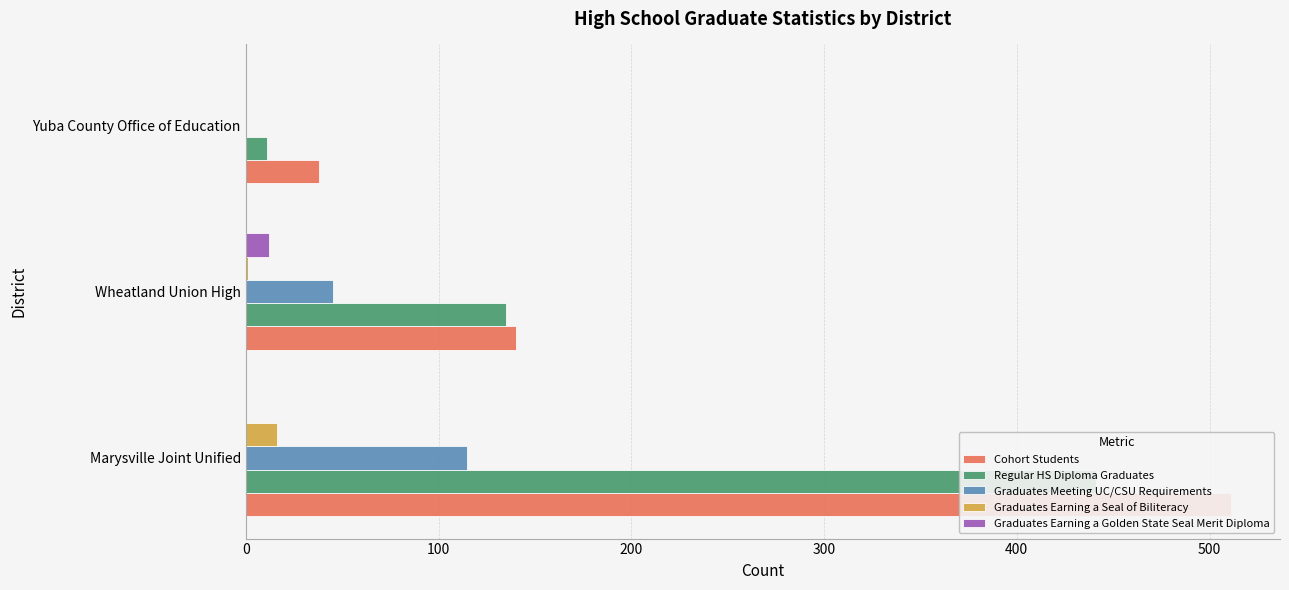

Are the bars horizontal?

Yes